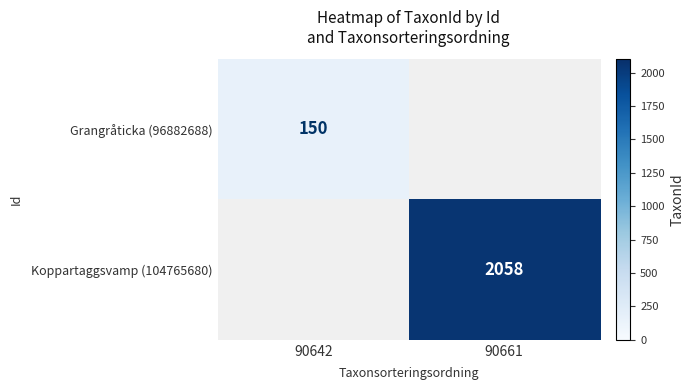

At which category does the chart reach its peak across all series?

90661